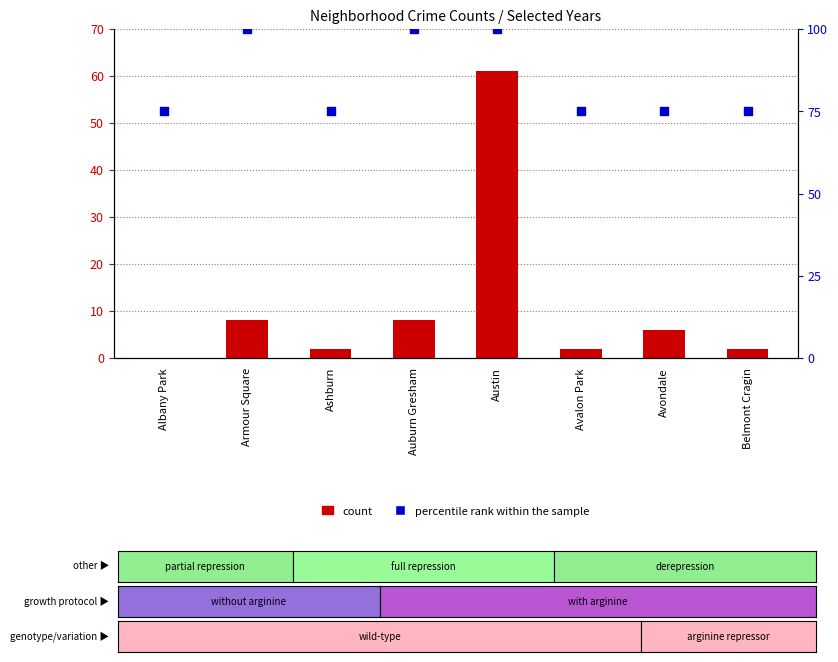

Which series reaches the minimum Y coordinate?

count